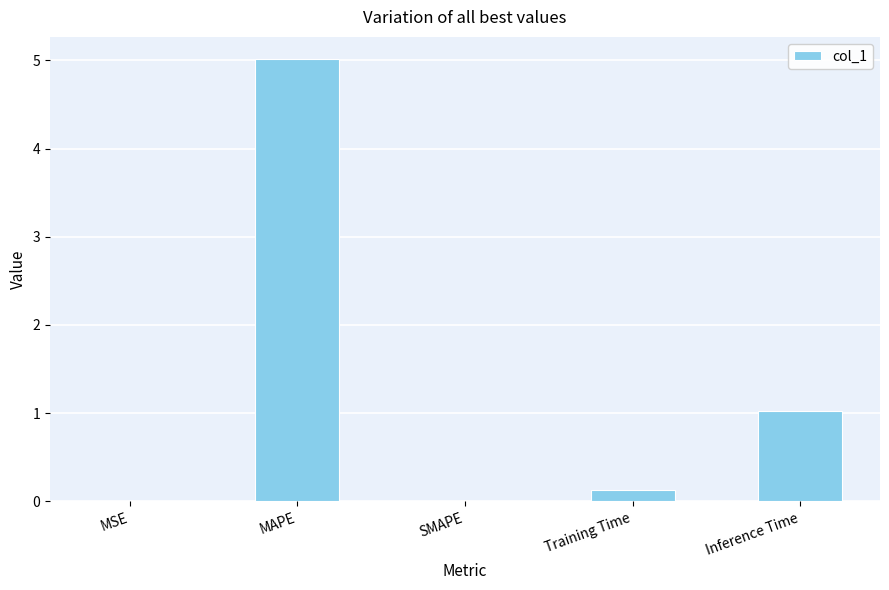

What is the change in value from MAPE to Training Time?

-4.9